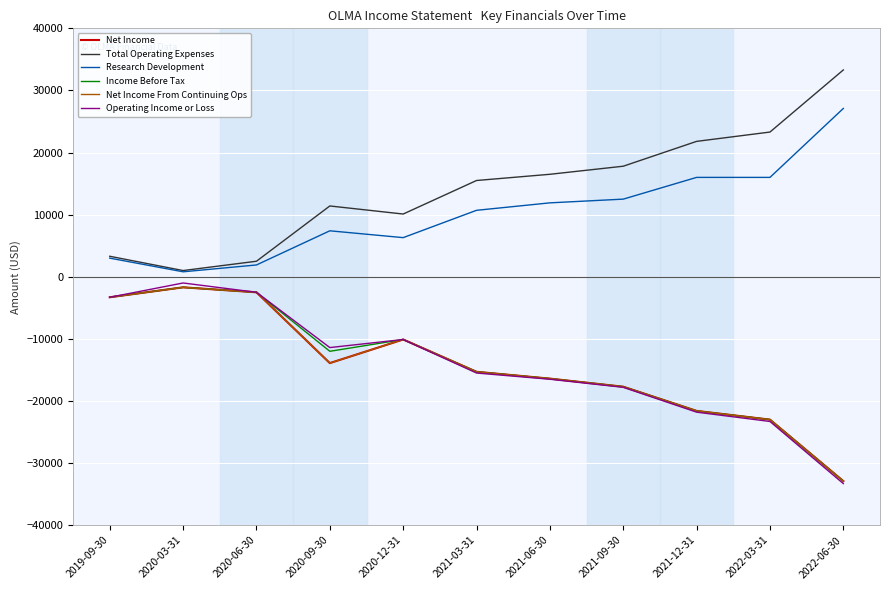

Does the chart display data point markers on the line(s)?

No